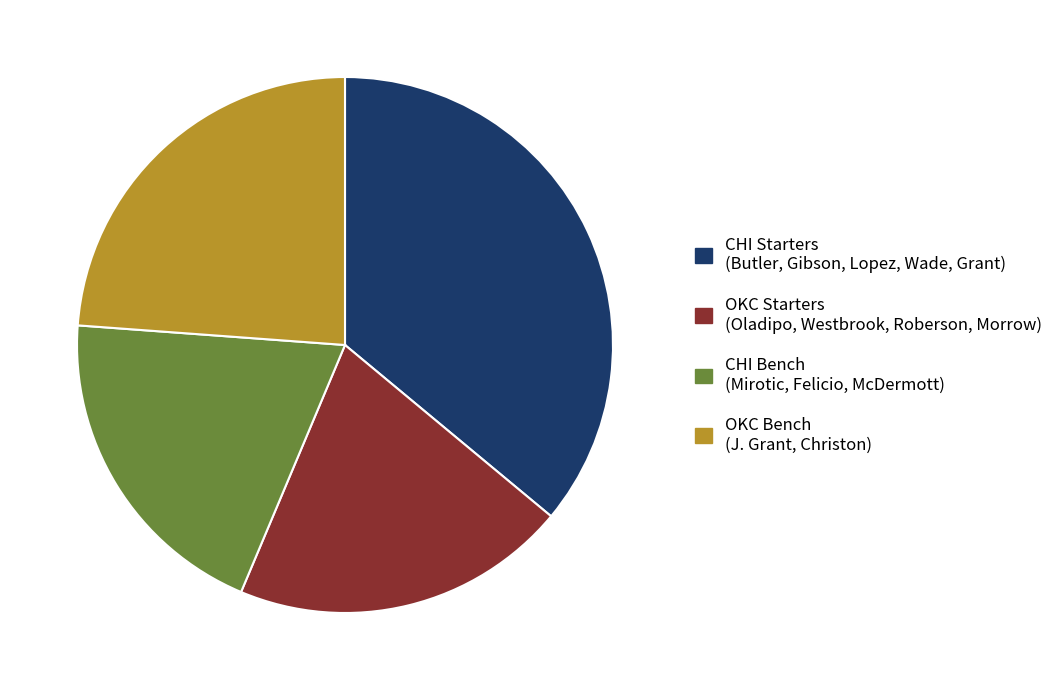

Which has a higher value, CHI Starters (Butler, Gibson, Lopez, Wade, Grant) or CHI Bench (Mirotic, Felicio, McDermott)?

CHI Starters (Butler, Gibson, Lopez, Wade, Grant)